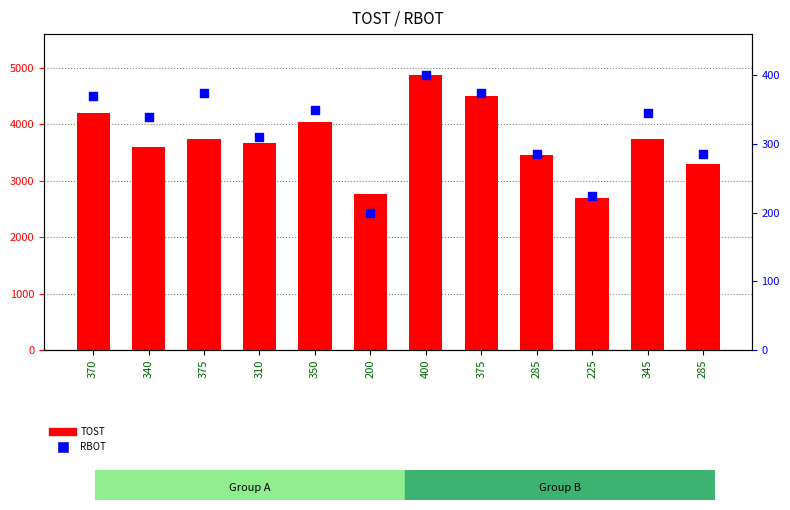

Is the value of TOST at 310 greater than the value of RBOT at 350?

Yes